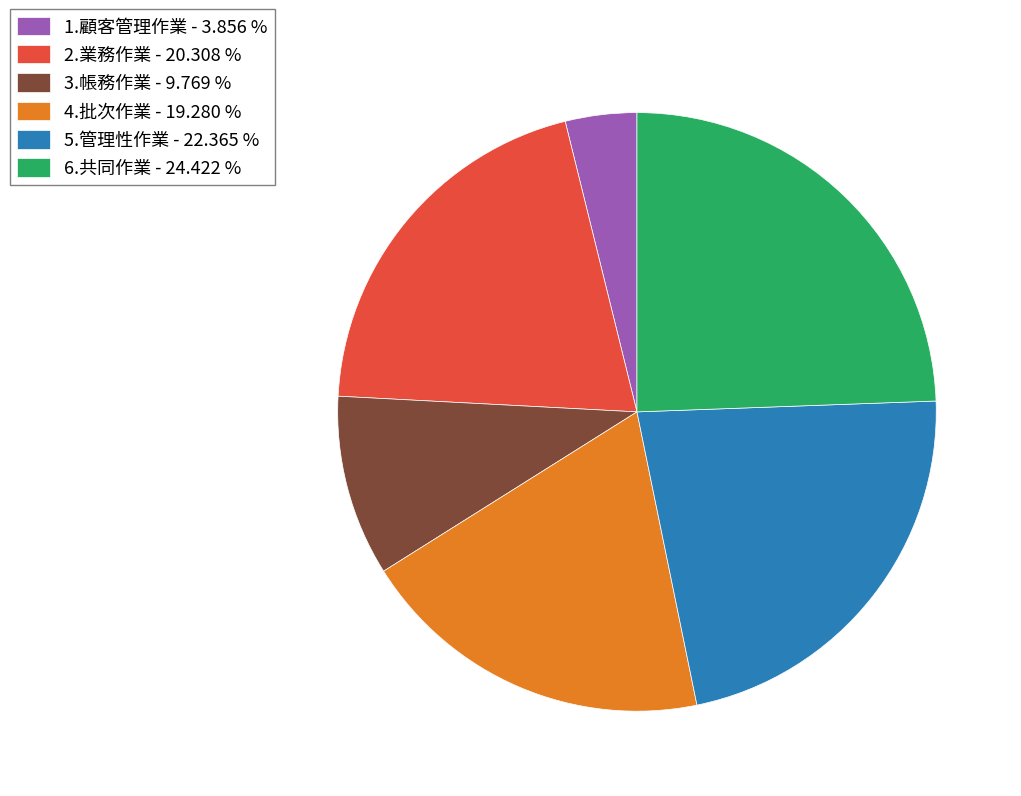

The 3.帳務作業 slice represents 10% of the pie. True or false?

True